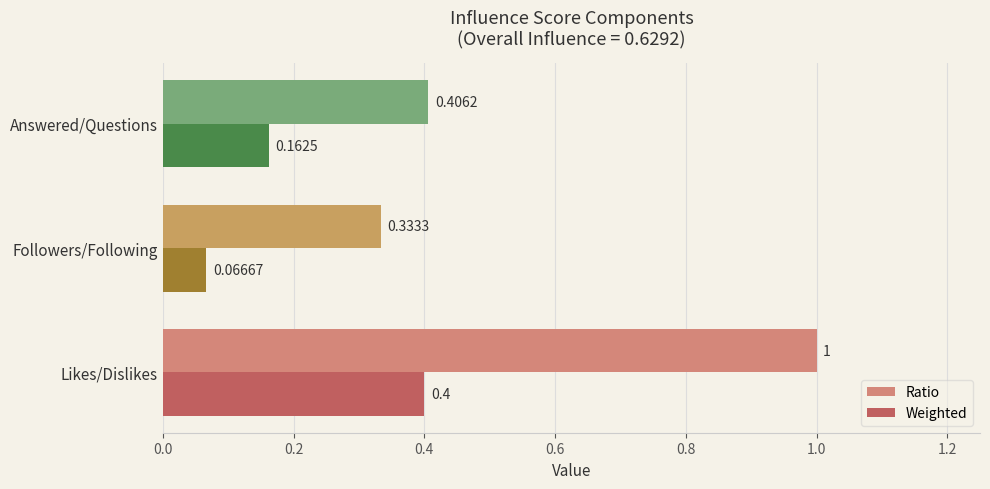

Which series has the largest total across all categories?

Ratio